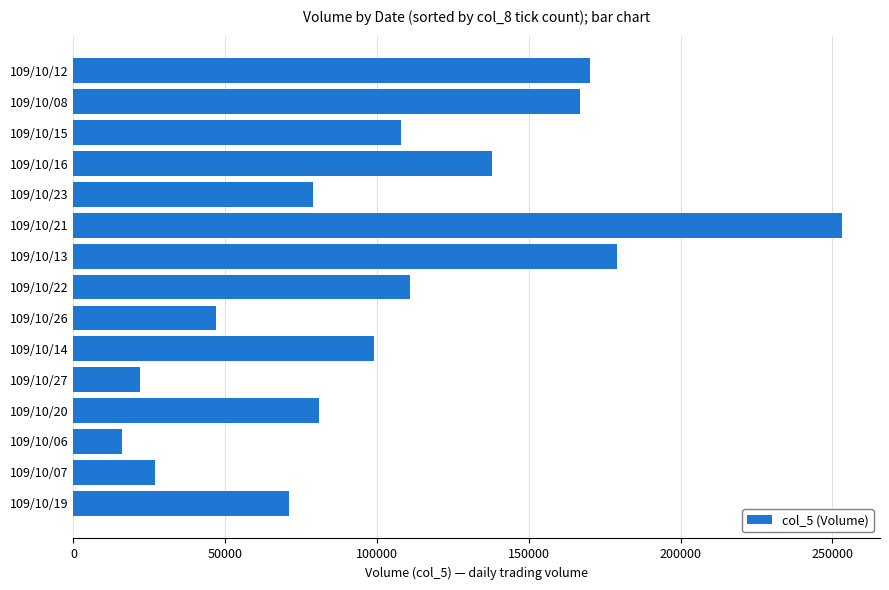

What is the difference between the maximum and minimum values?

237000